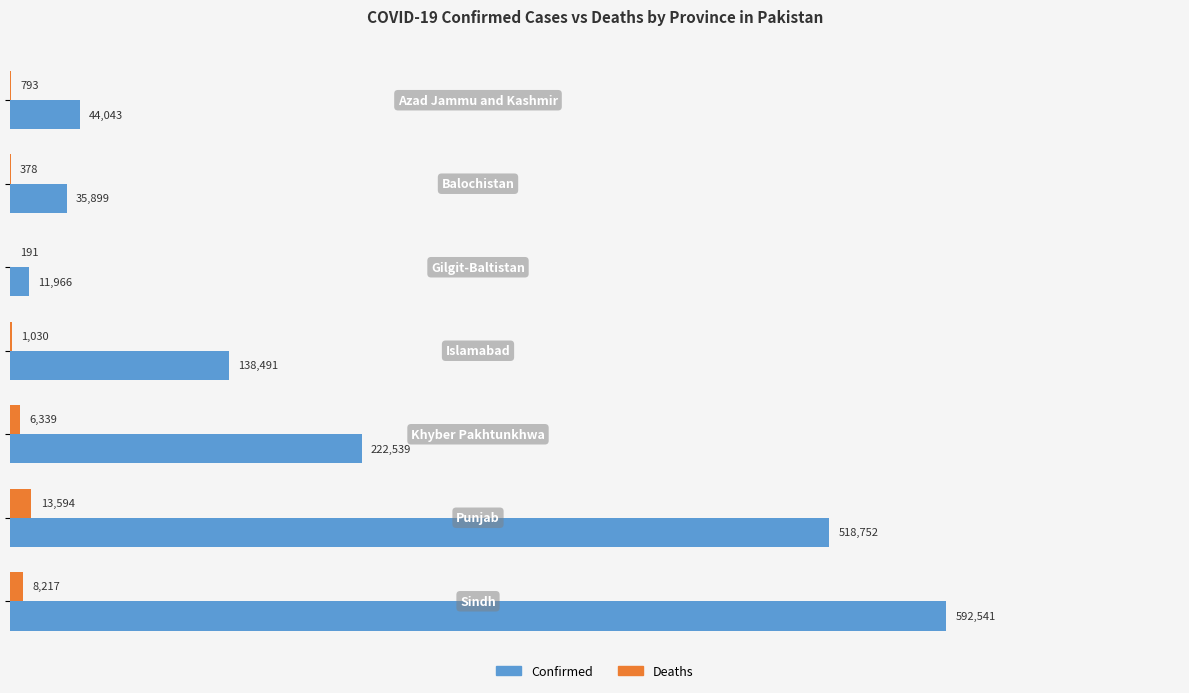

What is the highest value of the Confirmed series?

592541